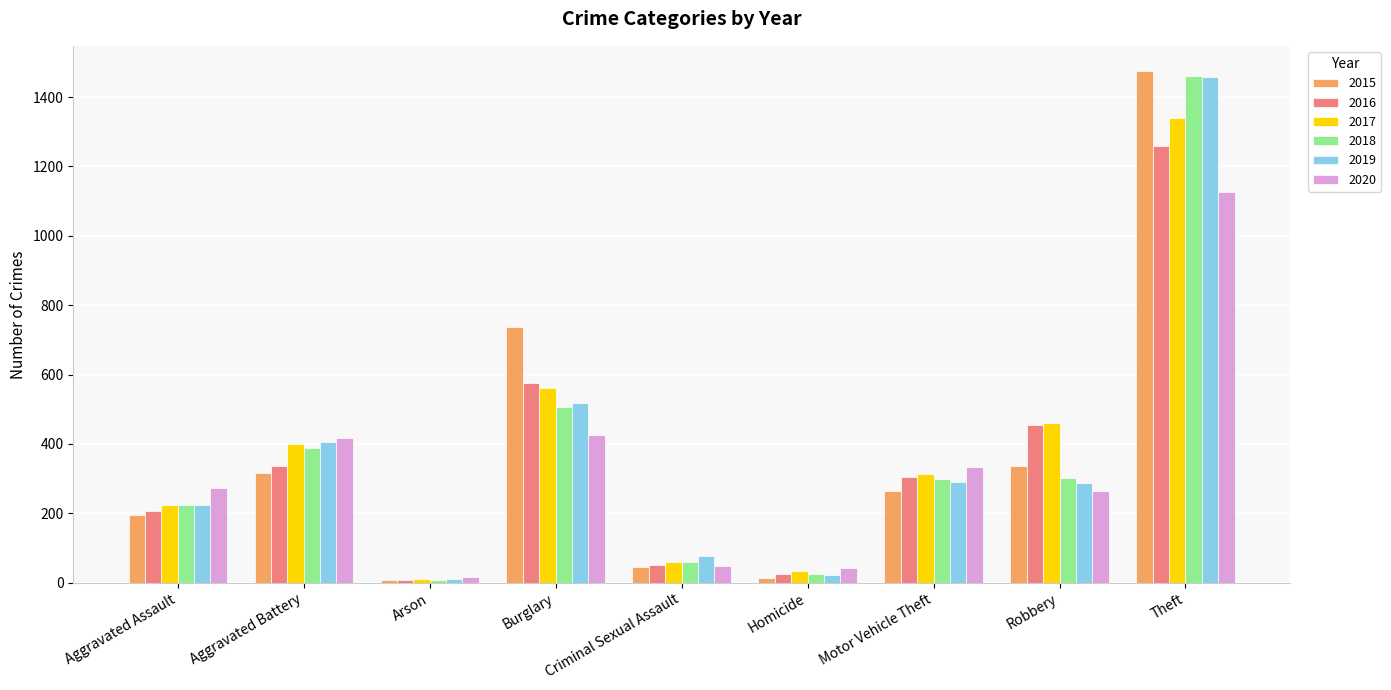

Is the value of 2018 at Criminal Sexual Assault greater than the value of 2017 at Aggravated Battery?

No